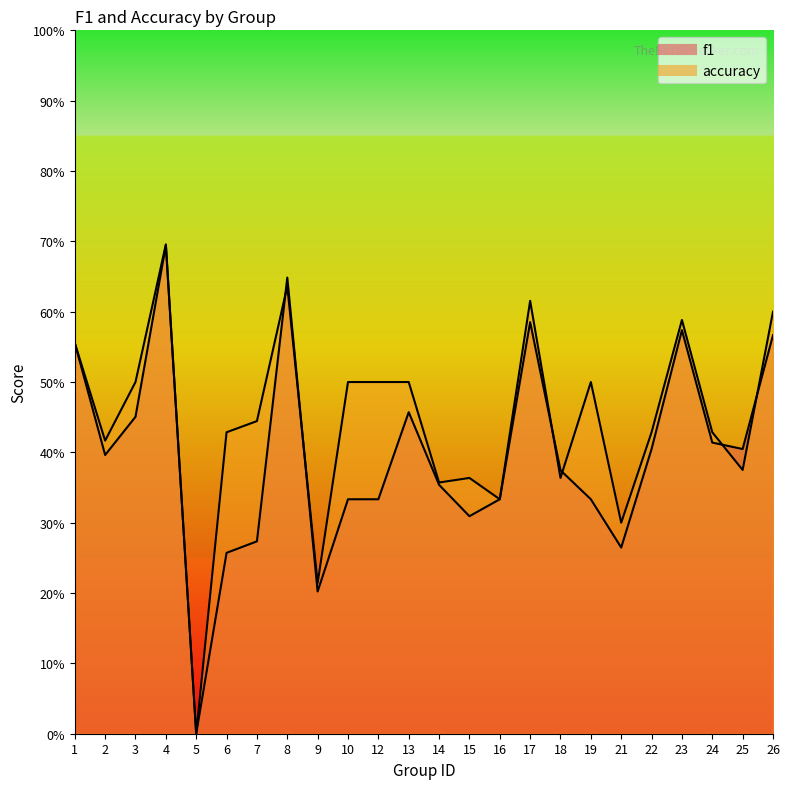

What is the value of the f1 point at the 18th from the left?

0.3